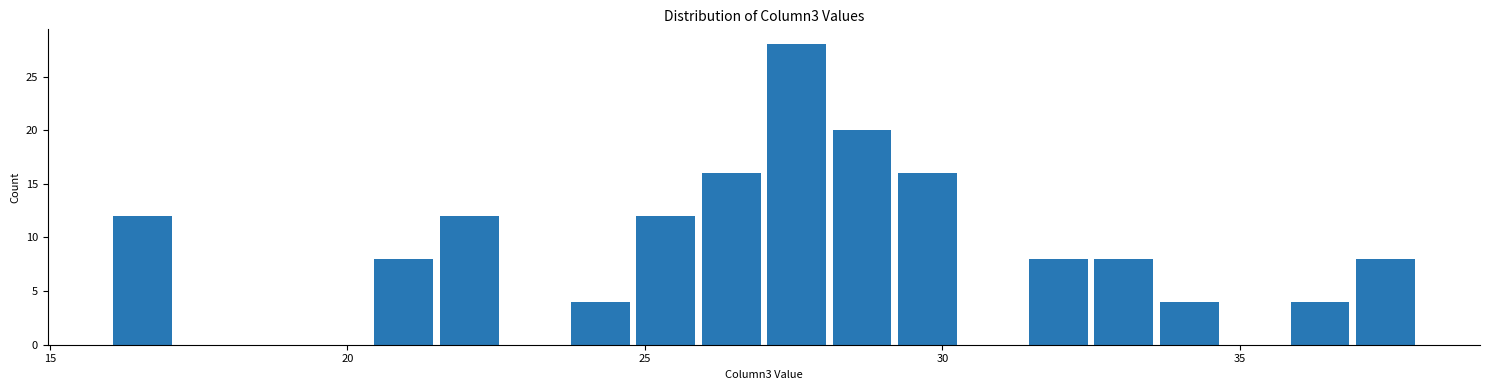

Read against the x-axis, roughly where is the centre of the tallest bar?

27.5